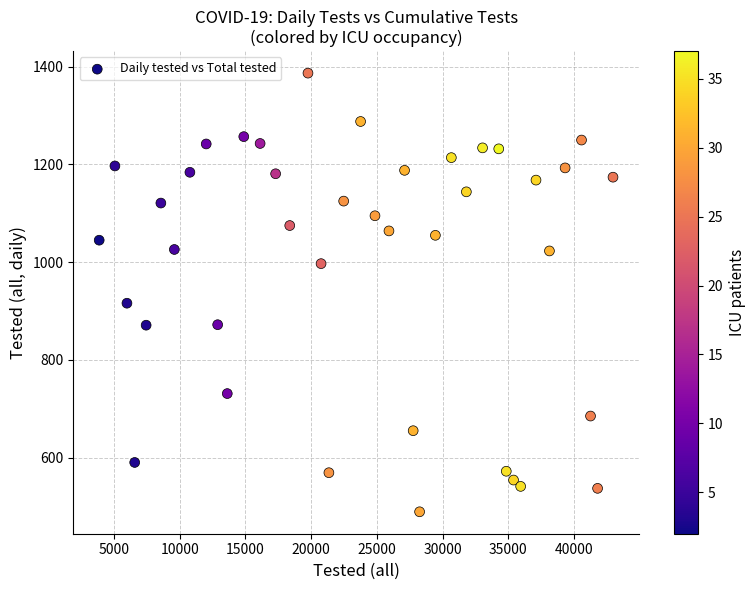

What Y value in the scatter plot is closest to 938?

916